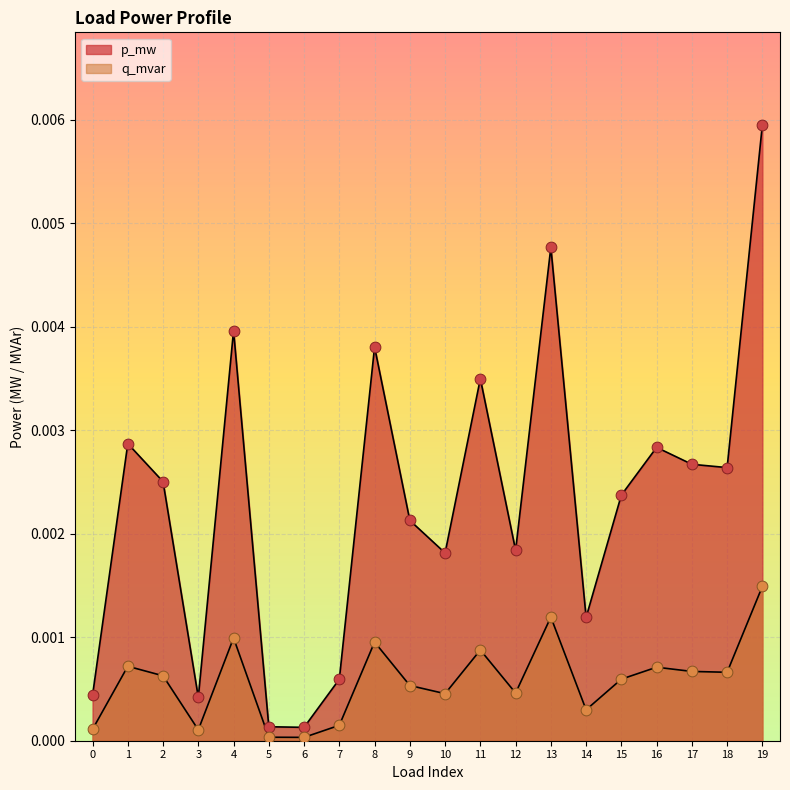

Which series contains the lowest Y value?

q_mvar